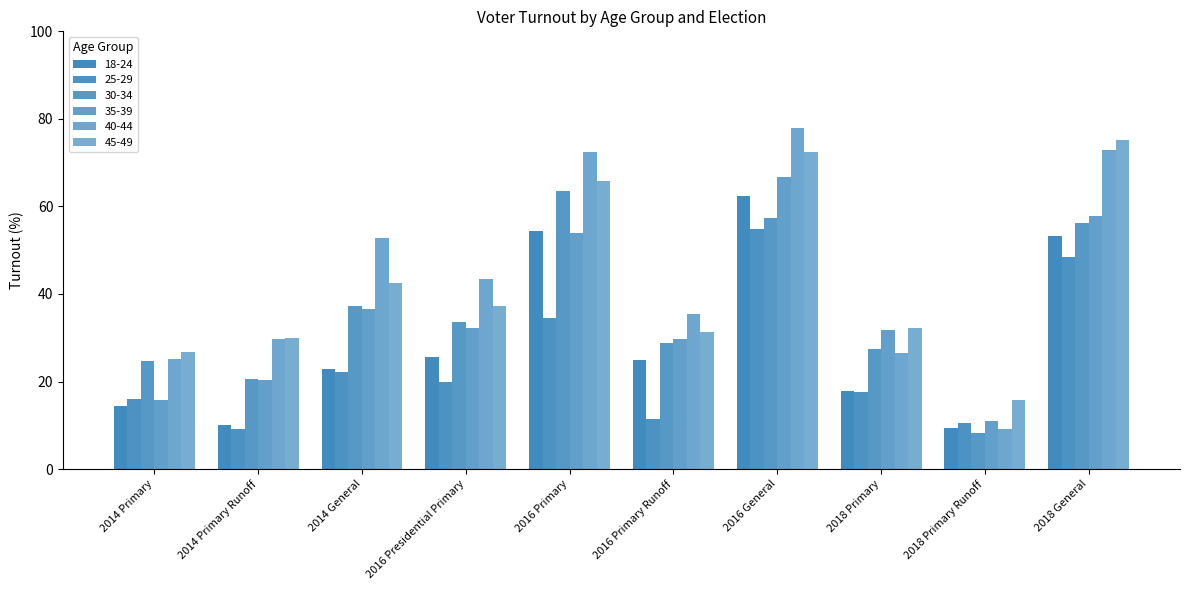

The value of 40-44 at 2018 General is 72.8. True or false?

True